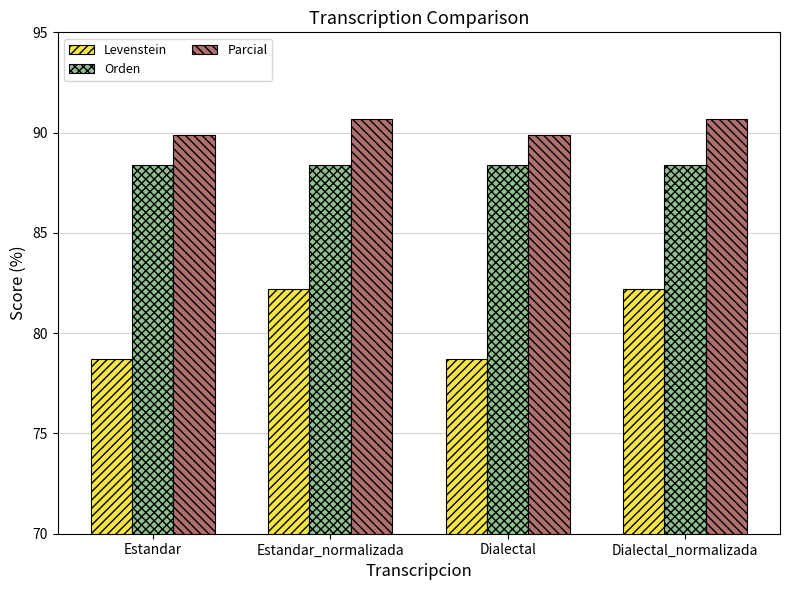

What is the label of the 2nd bar from the left?

Estandar_normalizada